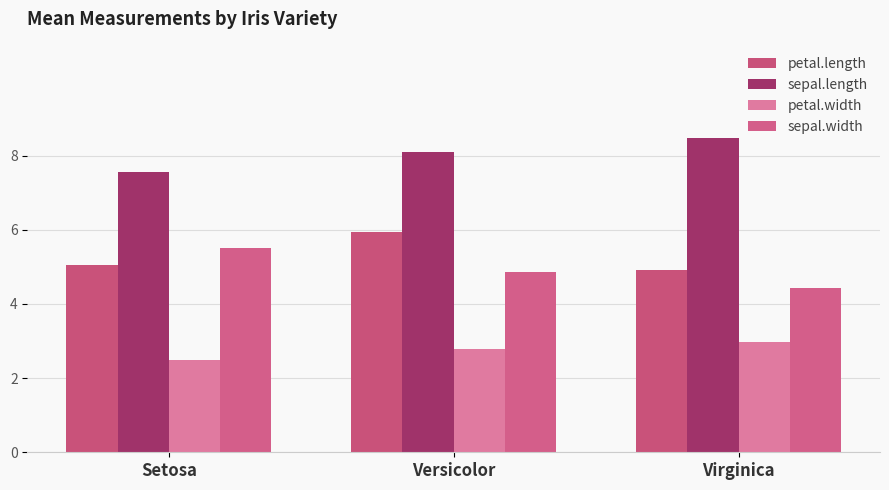

Reading left to right, list all the values displayed in this chart.

petal.length: Setosa=5.0	Versicolor=5.9	Virginica=4.9
sepal.length: Setosa=7.5	Versicolor=8.1	Virginica=8.5
petal.width: Setosa=2.5	Versicolor=2.8	Virginica=3.0
sepal.width: Setosa=5.5	Versicolor=4.9	Virginica=4.4